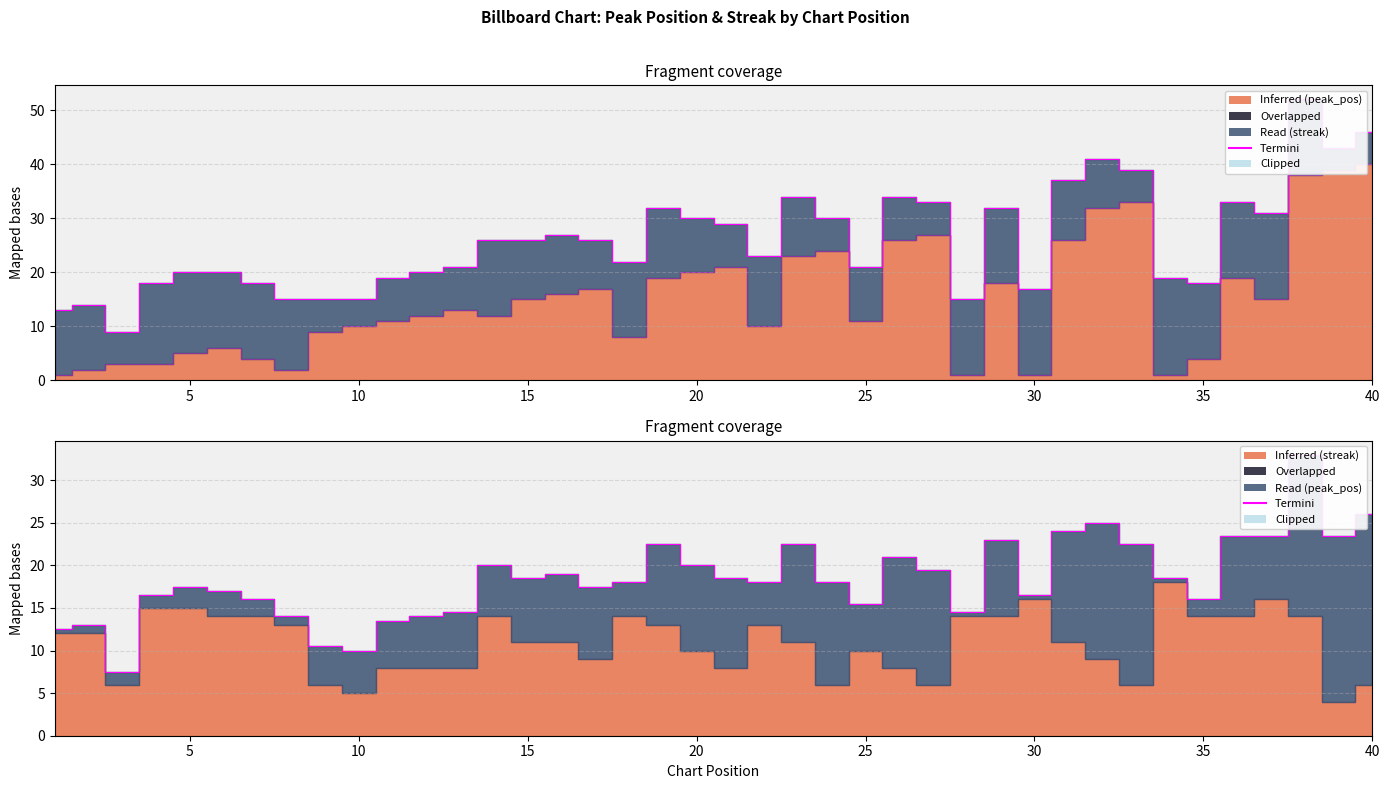

List the labels in order of value, smallest first.

1, 28, 30, 34, 2, 8, 3, 4, 7, 35, 5, 6, 18, 9, 10, 22, 11, 25, 12, 14, 13, 15, 37, 16, 17, 29, 19, 36, 20, 21, 23, 24, 26, 31, 27, 32, 33, 38, 39, 40